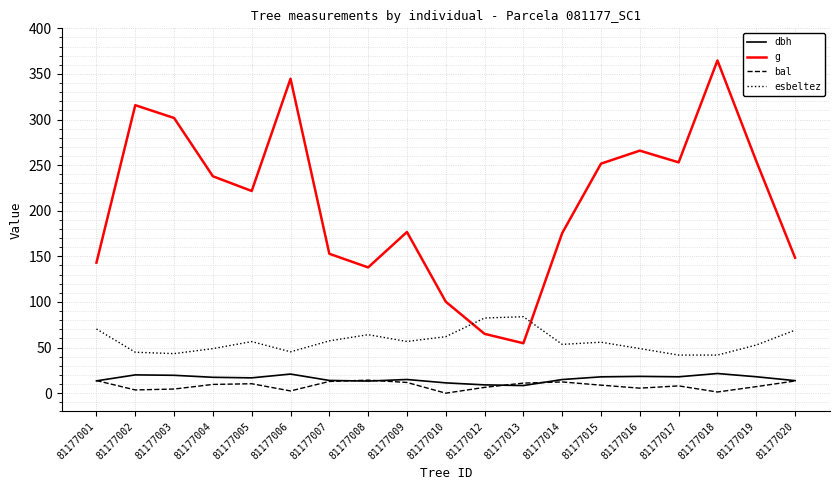

What is the maximum value for dbh?

21.6